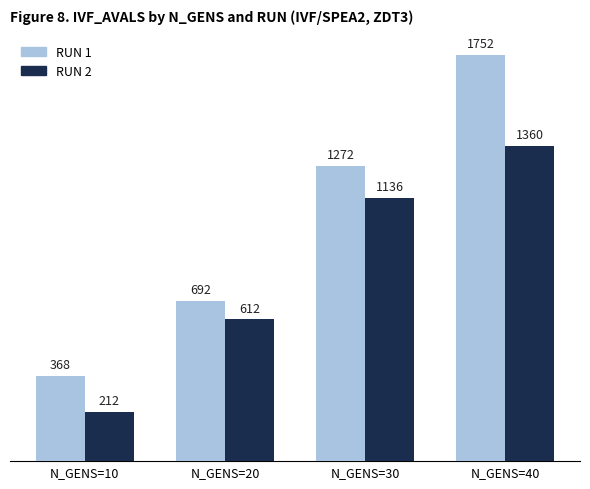

What is the difference between the highest and lowest values at N_GENS=10?

156